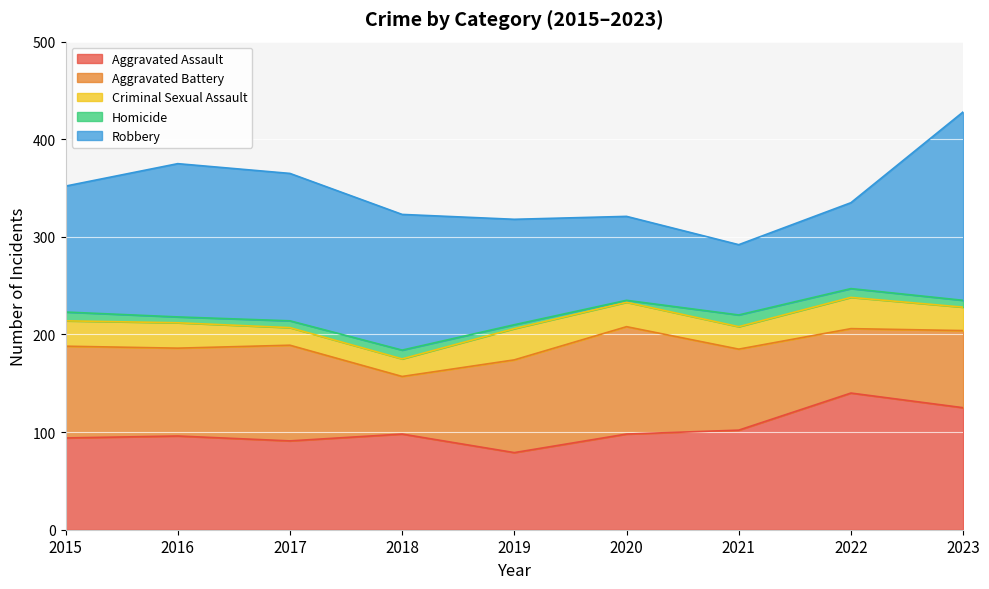

How many values in the Homicide series exceed 7?

4